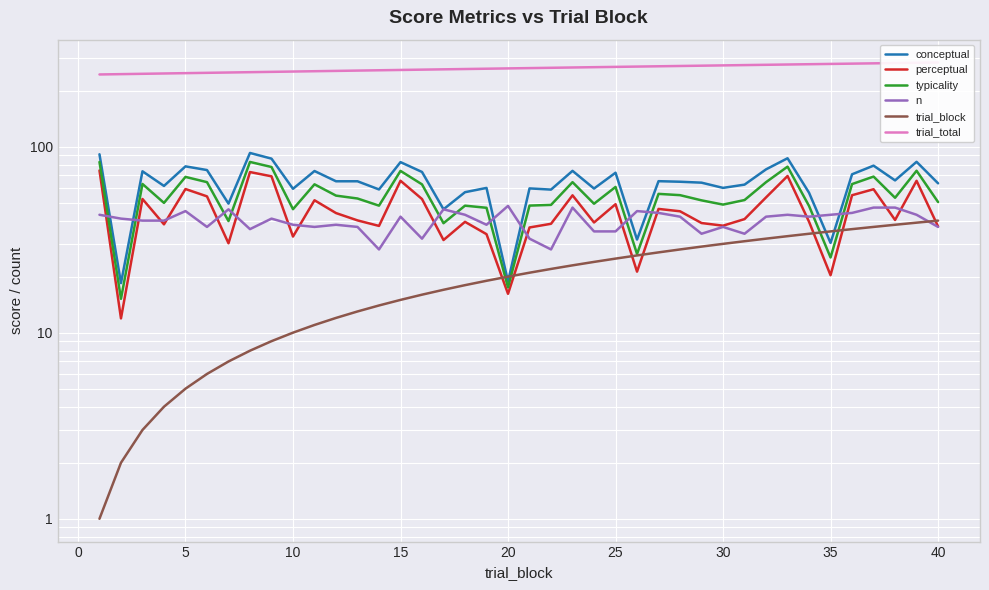

The value of n at 5 is 45.0. True or false?

True